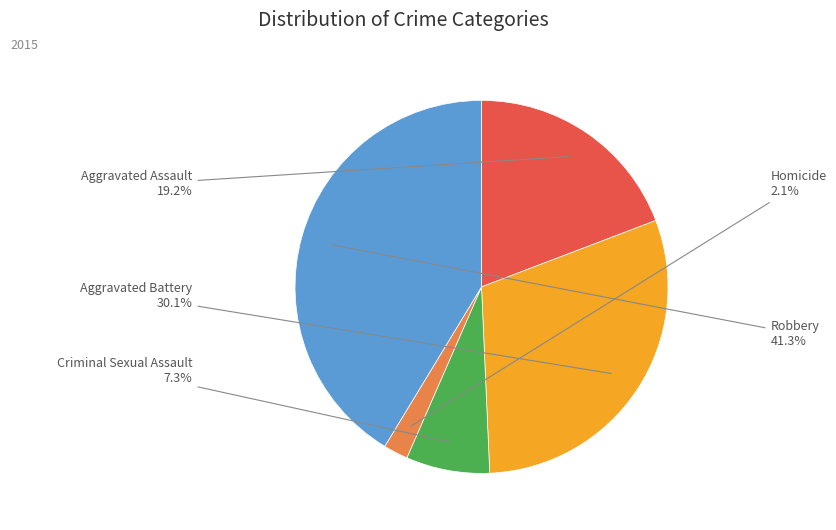

How many segments does this pie chart have?

5